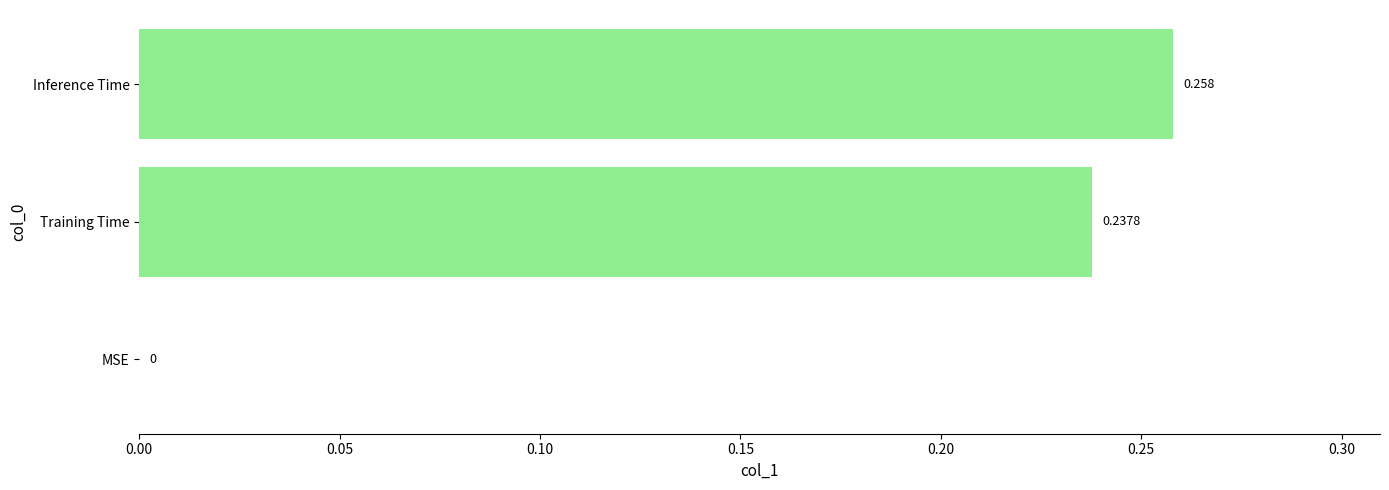

Between MSE and Training Time, which is larger?

Training Time